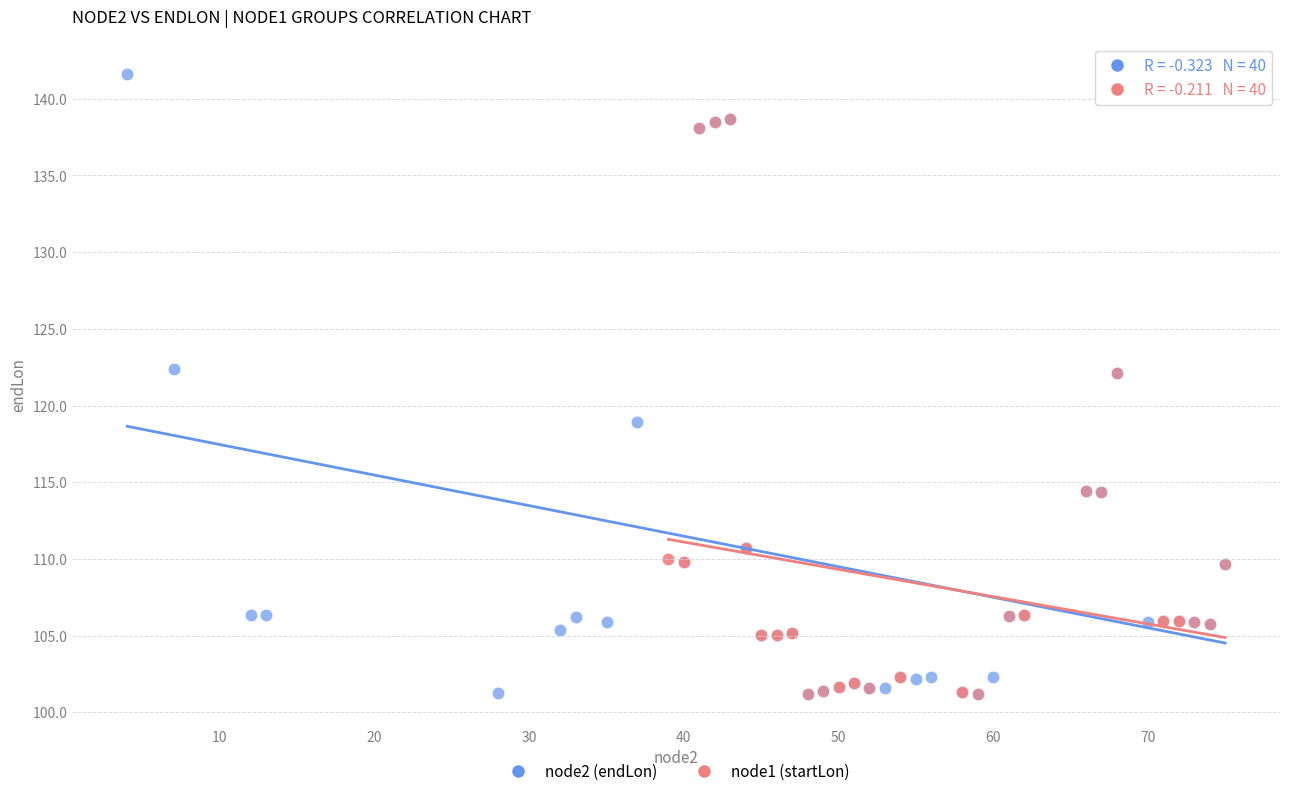

Which series has the widest spread of Y values?

node2 (endLon)